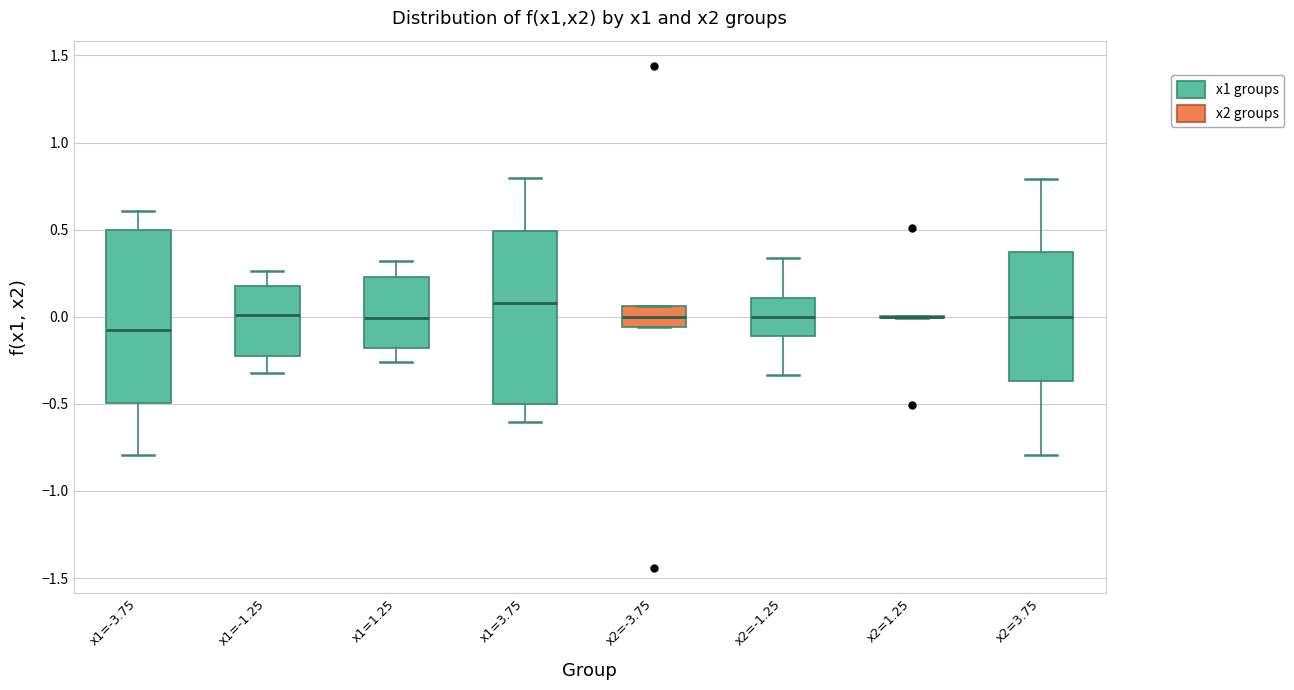

Where does the median line of the box for x2=-1.25 sit on the y-axis? The values are not printed on the chart, so give them approximately, as read against the axis.

0.00